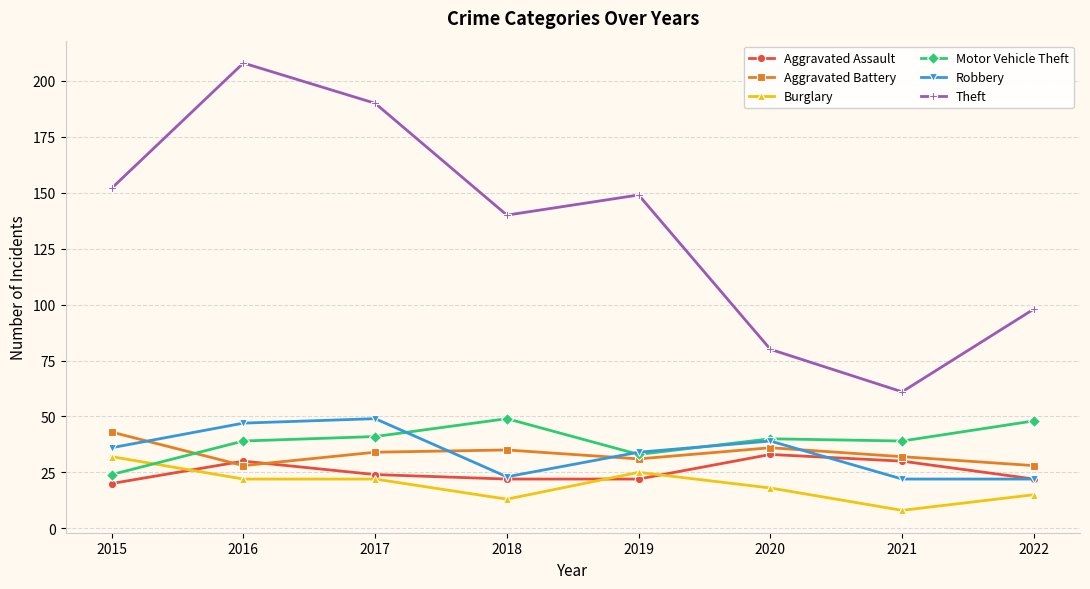

Which series has the largest range (max minus min)?

Theft